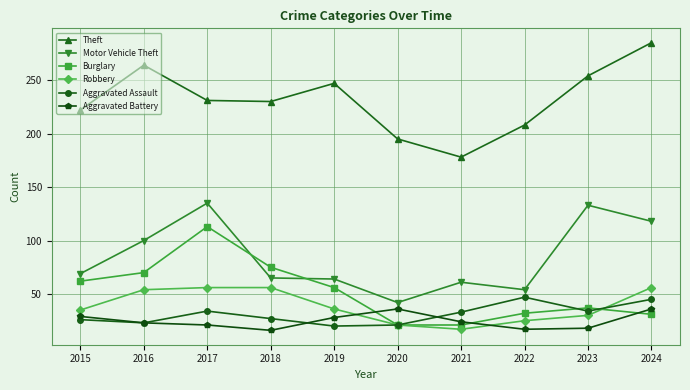

True or false: Theft and Robbery cross at least once.

False